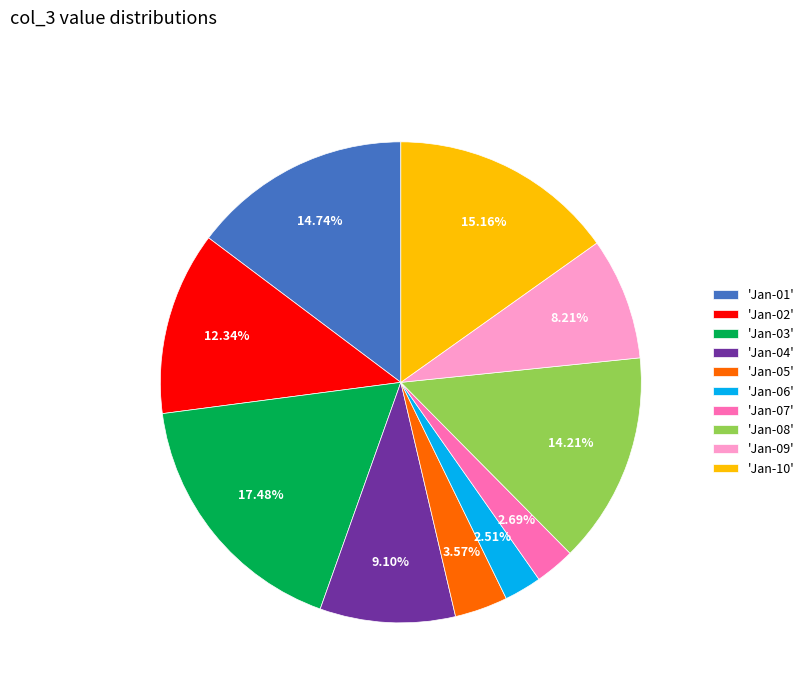

How many slices are in this pie chart?

10